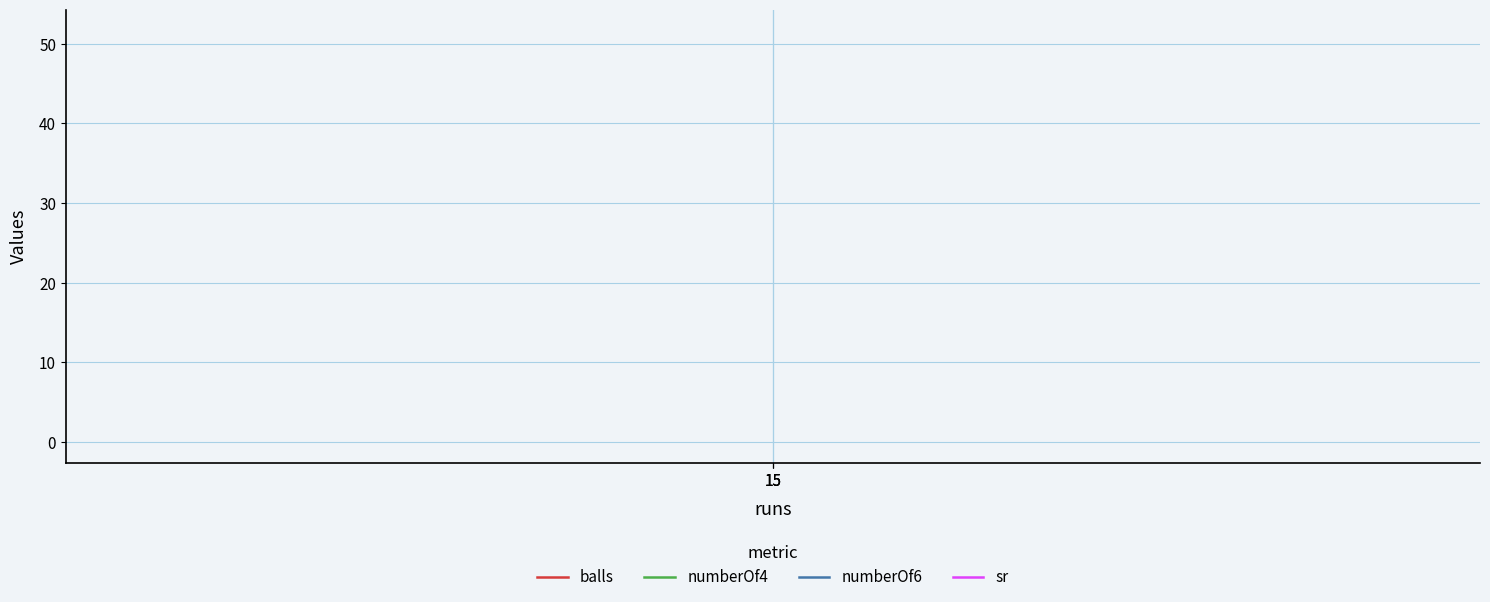

How many distinct data groups are displayed?

4